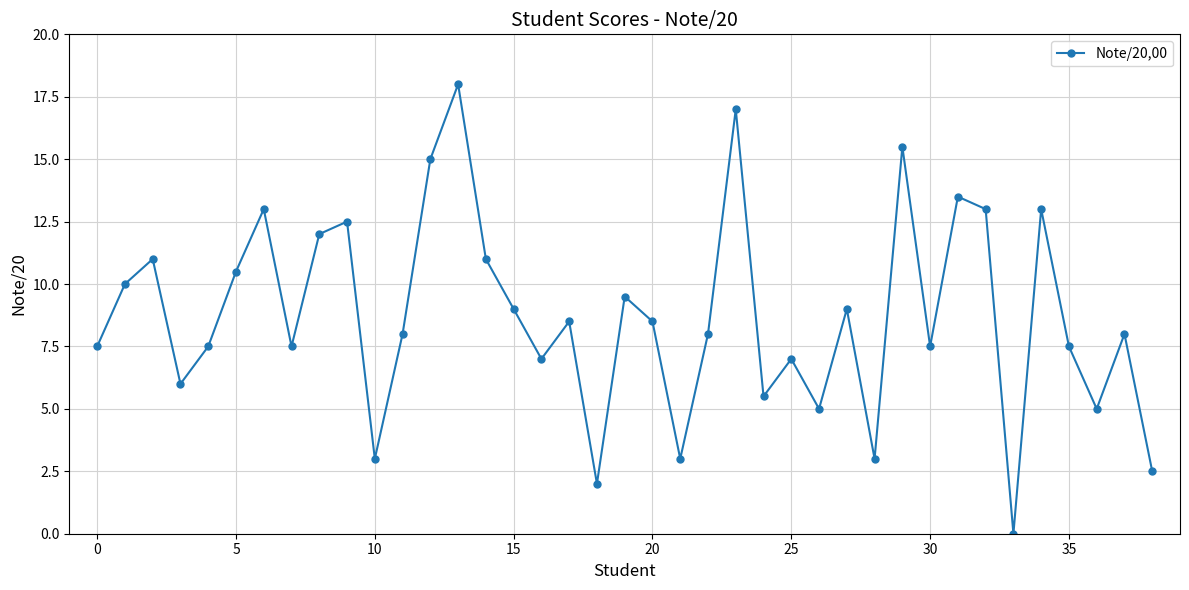

What is the value of the 4th point from the left?

6.0